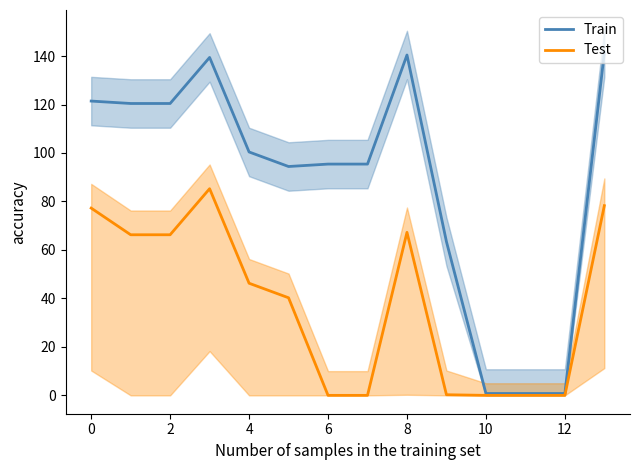

The value of Test at 10 is 51.9. True or false?

False